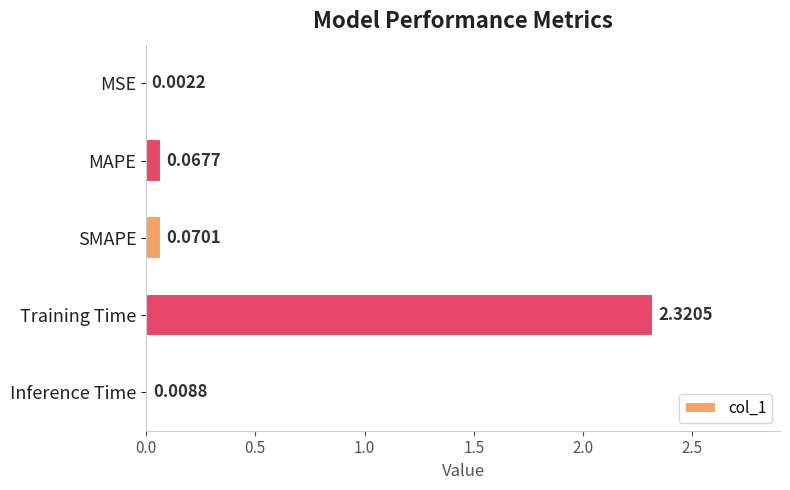

What is the change in value from MSE to SMAPE?

+0.1